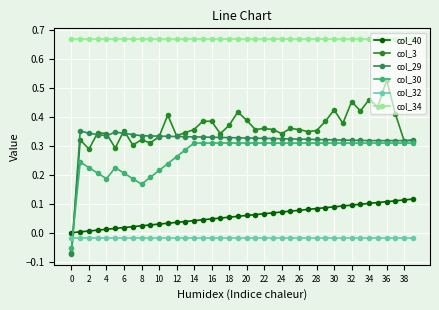

At how many categories does at least one series exceed 0?

40